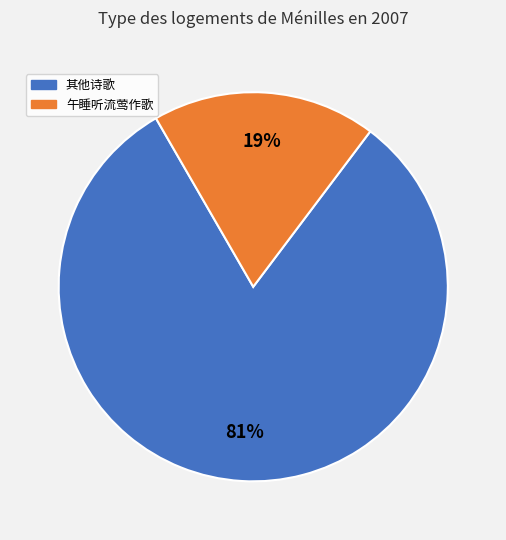

To the nearest percent, what is the average slice percentage?

50%